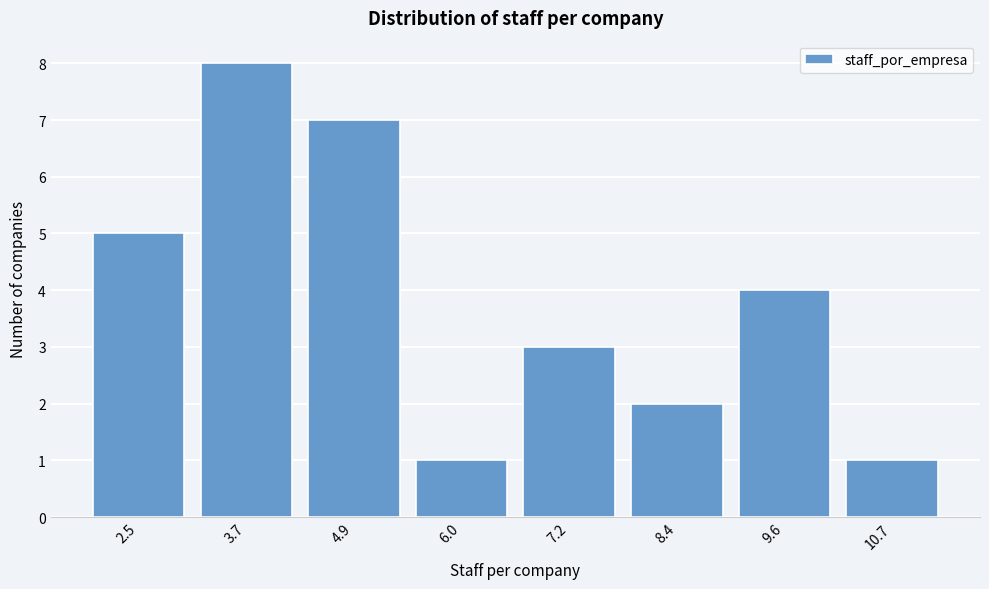

Reading left to right, transcribe all the data shown in this chart.

5	8	7	1	3	2	4	1